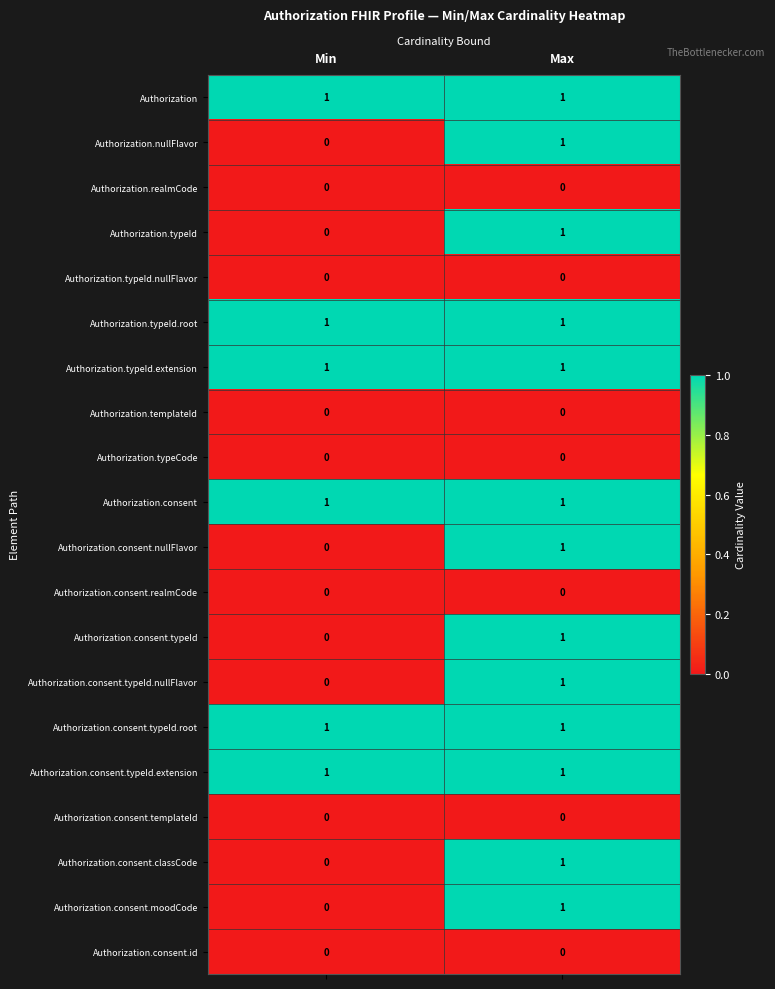

List the labels in order of Authorization.consent.moodCode value, largest first.

Max, Min